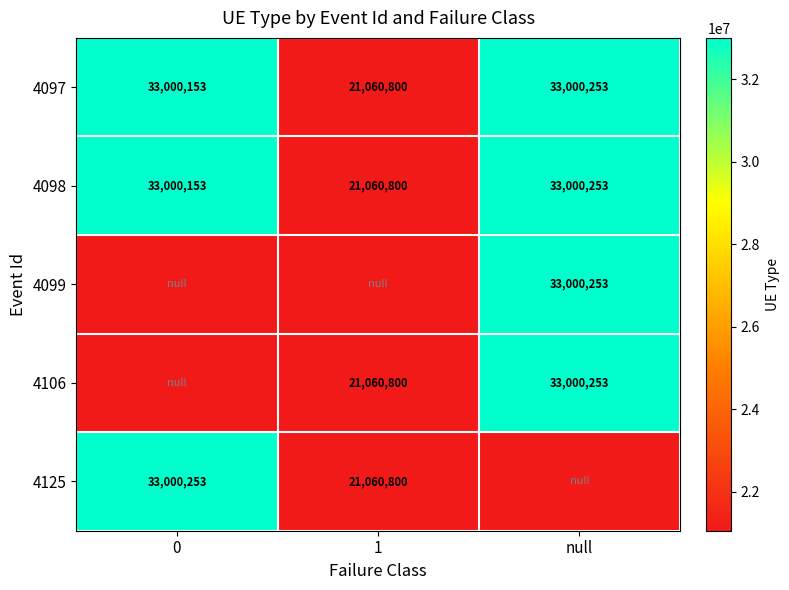

How many distinct data groups are displayed?

5